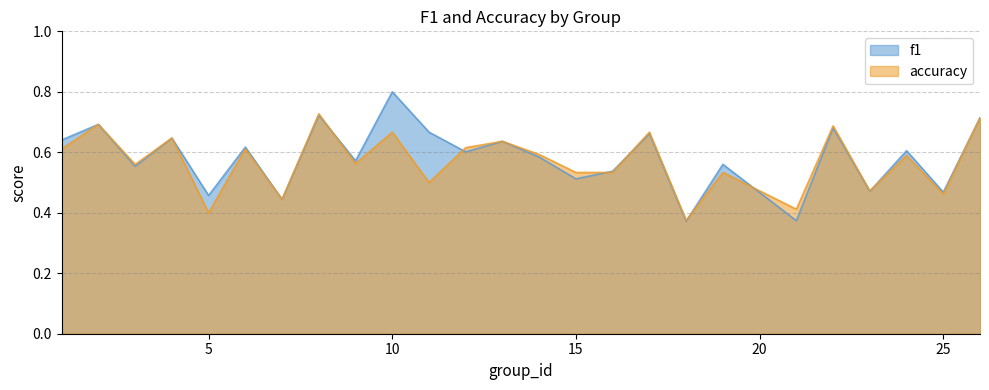

Which series has the largest total across all categories?

f1